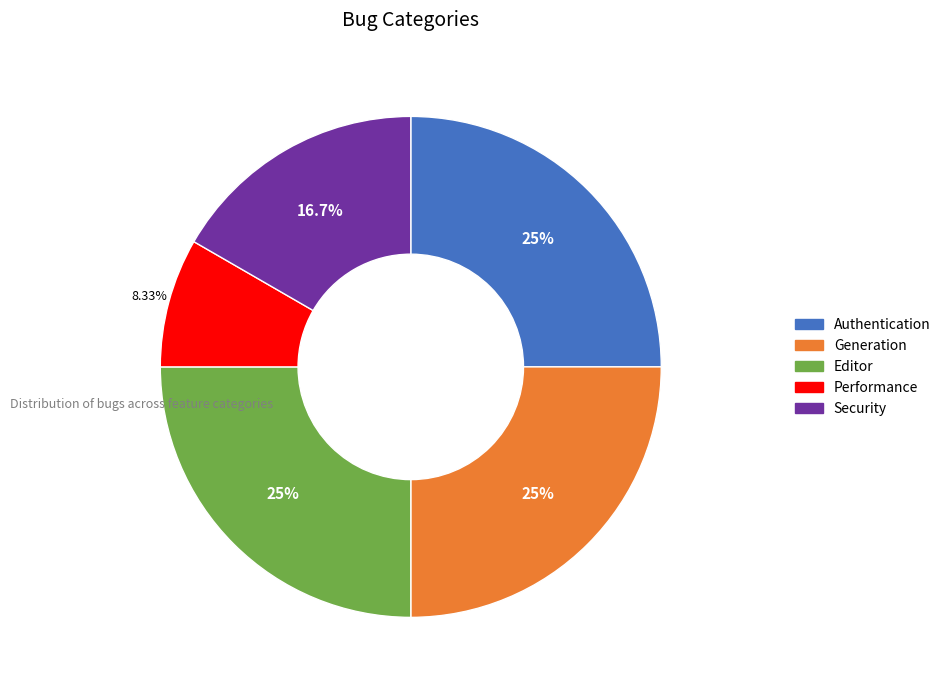

How many segments does this pie chart have?

5